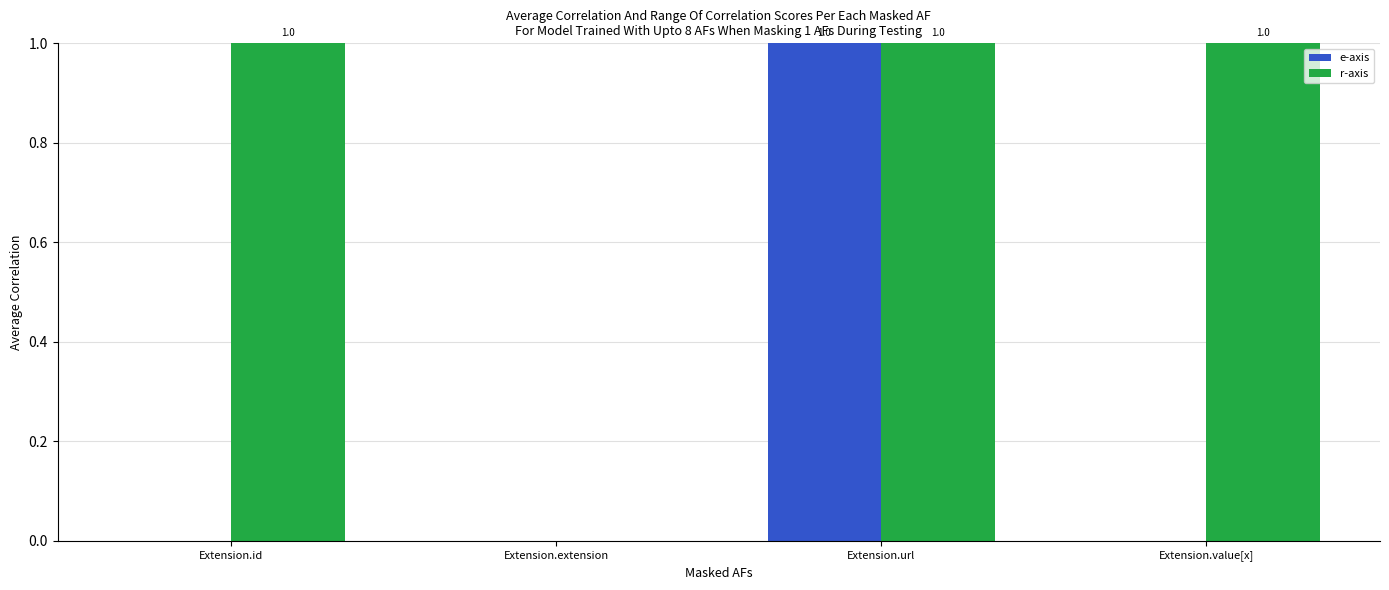

How many e-axis values are between 0 and 1?

4